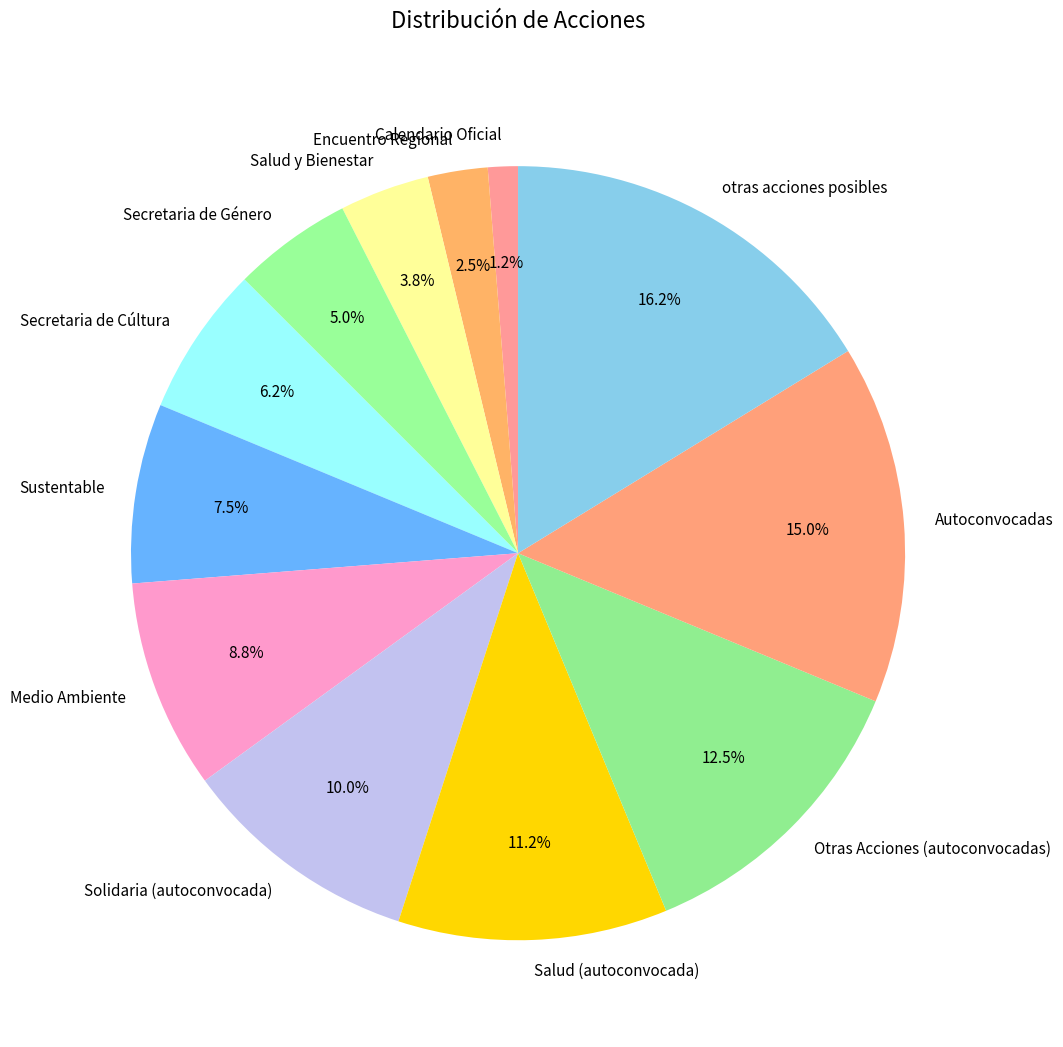

To the nearest percent, what percentage of the pie is Autoconvocadas?

15%